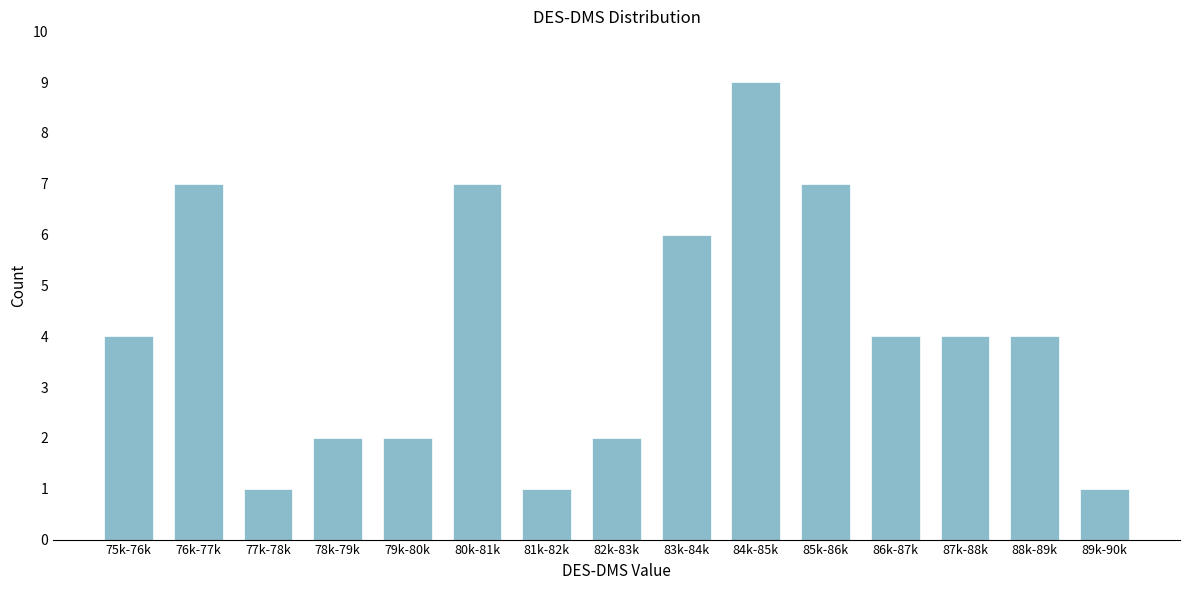

Reading right to left, transcribe all the data shown in this chart.

89k-90k=1	88k-89k=4	87k-88k=4	86k-87k=4	85k-86k=7	84k-85k=9	83k-84k=6	82k-83k=2	81k-82k=1	80k-81k=7	79k-80k=2	78k-79k=2	77k-78k=1	76k-77k=7	75k-76k=4